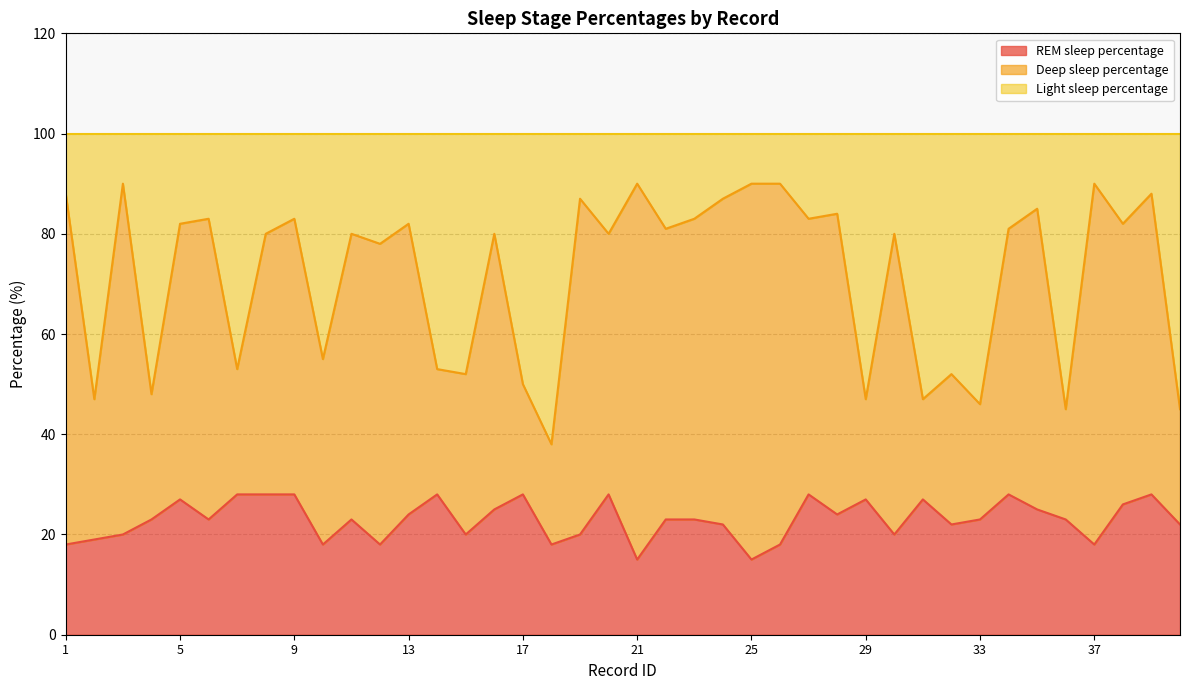

What is the highest value of the REM sleep percentage series?

28